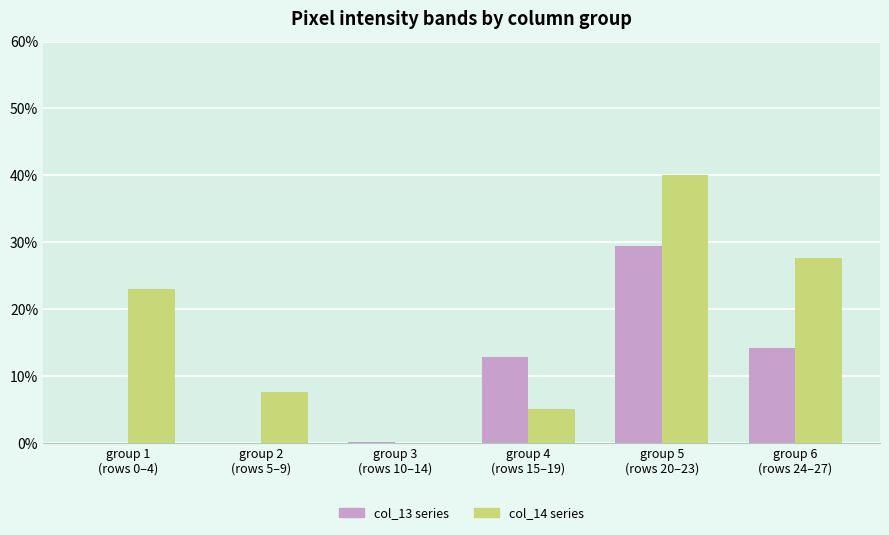

What is the highest value of the col_14 series series?

40.0